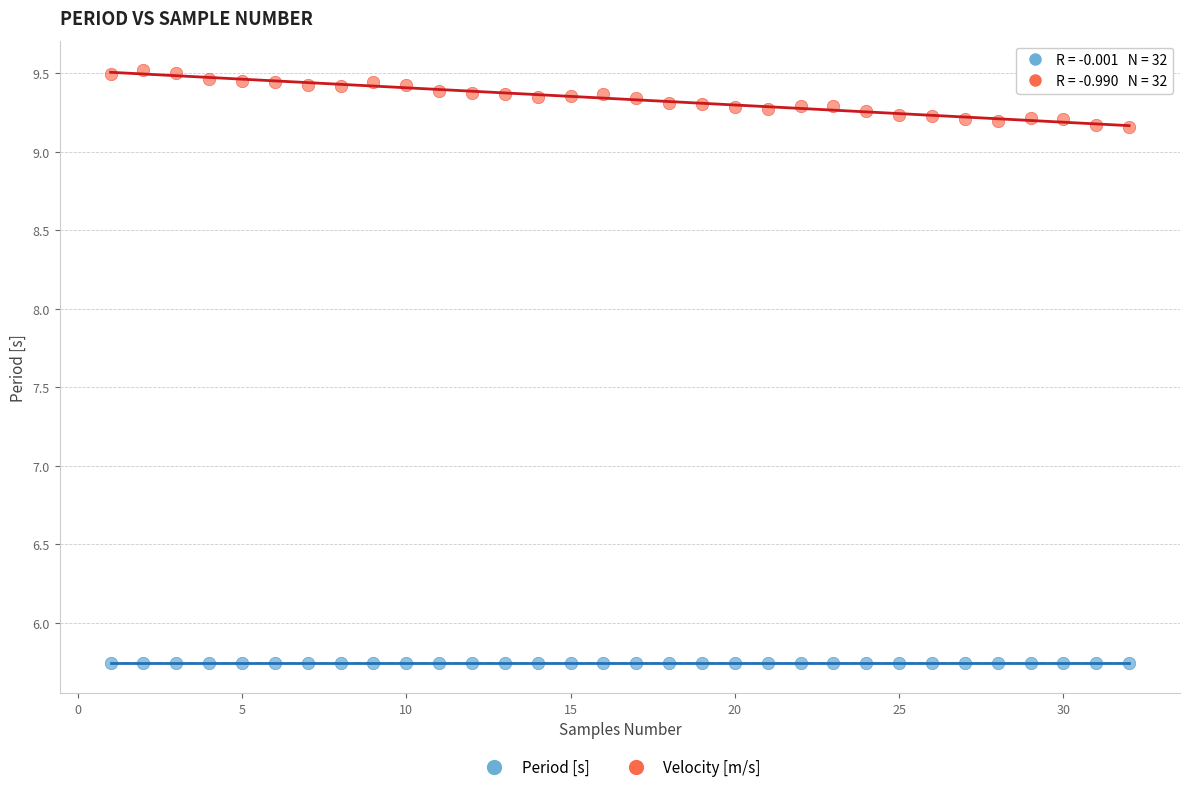

What are all the series names shown in the legend?

Period [s], Velocity [m/s]